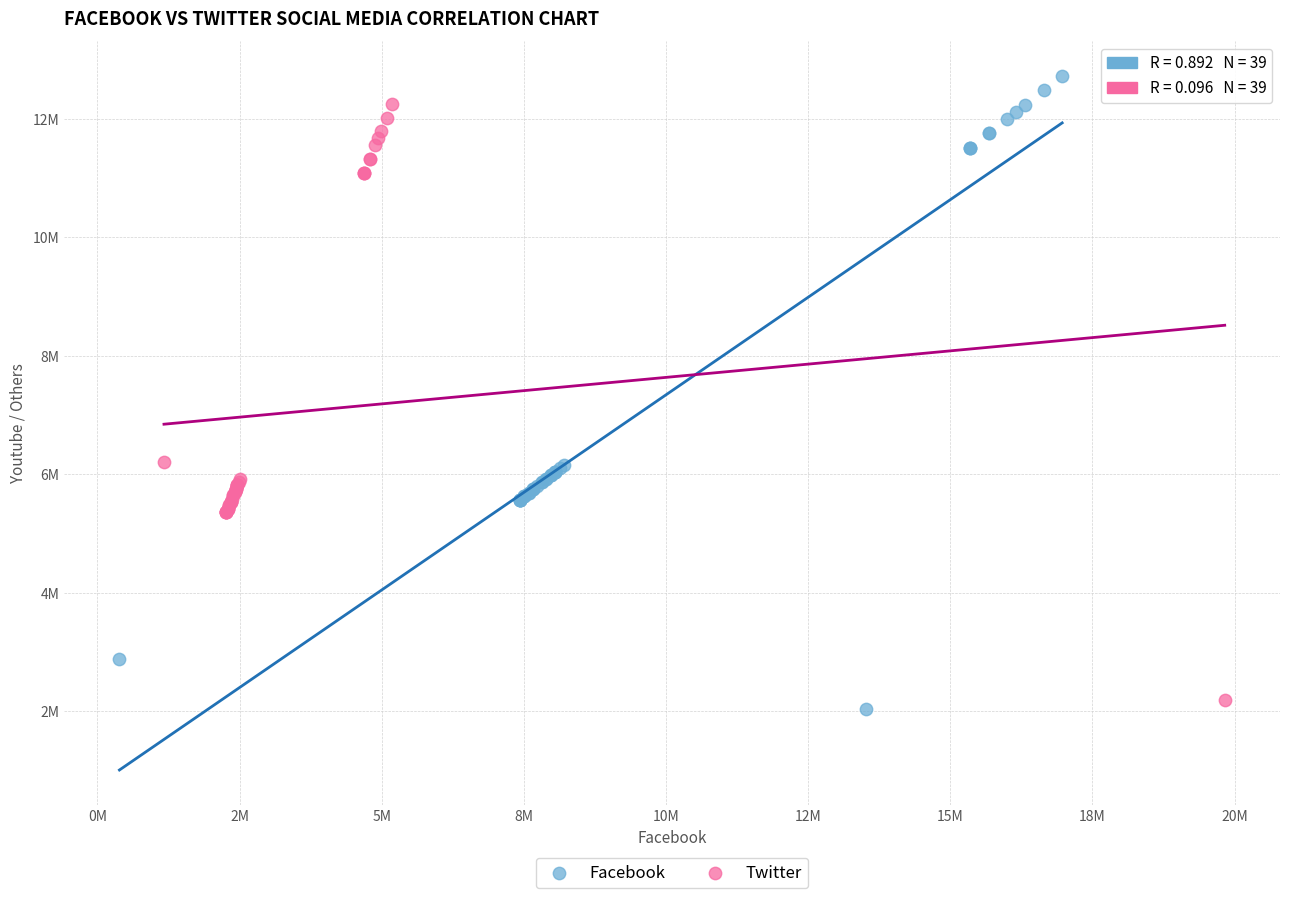

Which series has the widest spread of Y values?

Facebook